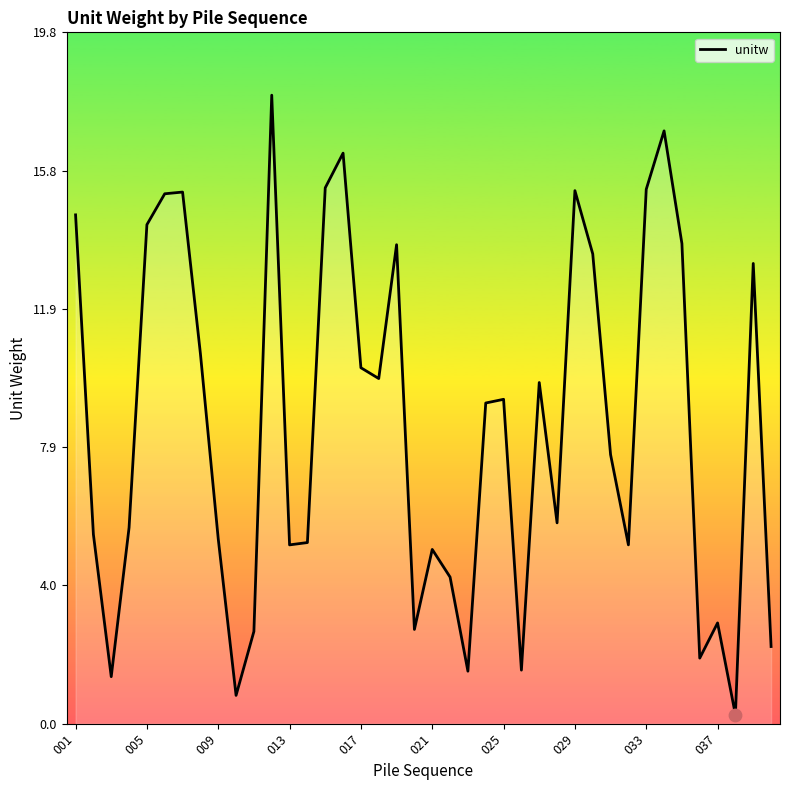

What is the difference between the maximum and minimum values?

17.7